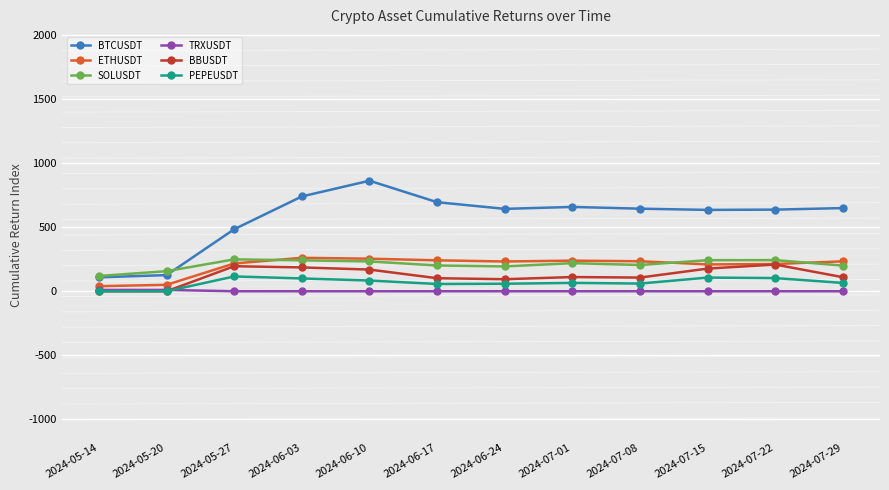

Which series has the largest range (max minus min)?

BTCUSDT